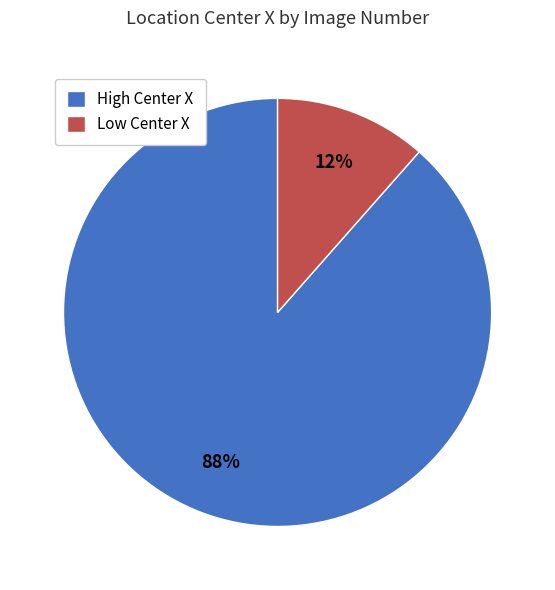

Rank the categories by value from lowest to highest.

Low Center X, High Center X